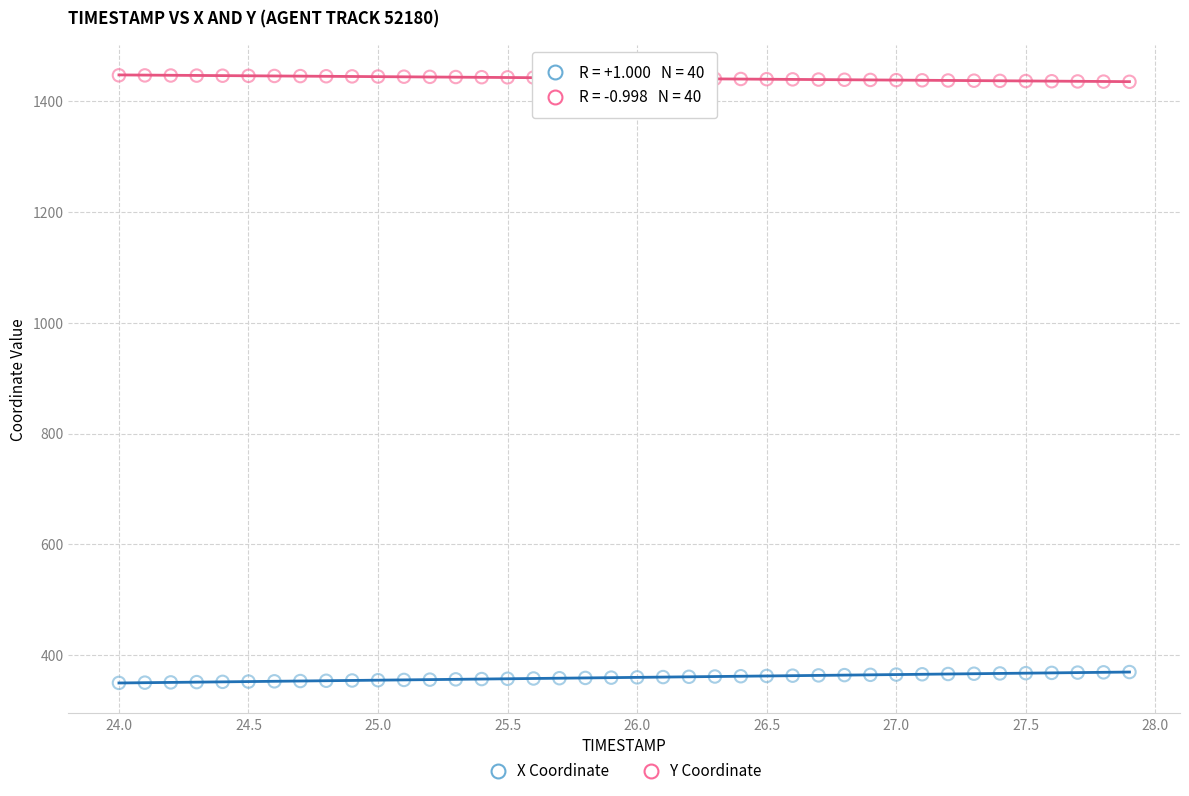

Across all data points, what is the range of Y values (max minus min)?

1096.7